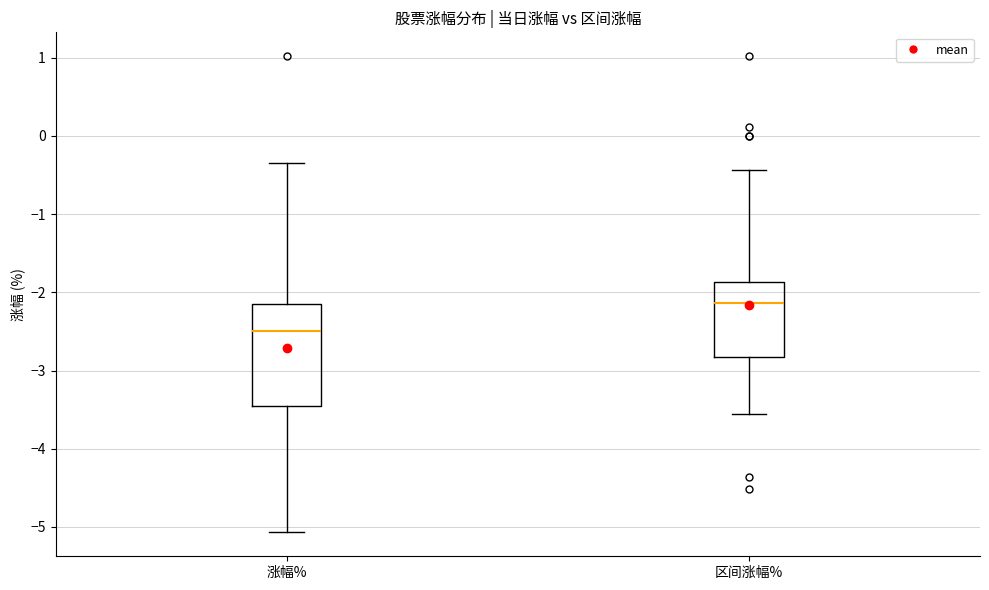

Where does the lower whisker of the box for 涨幅% end on the y-axis? The values are not printed on the chart, so give them approximately, as read against the axis.

-5.1